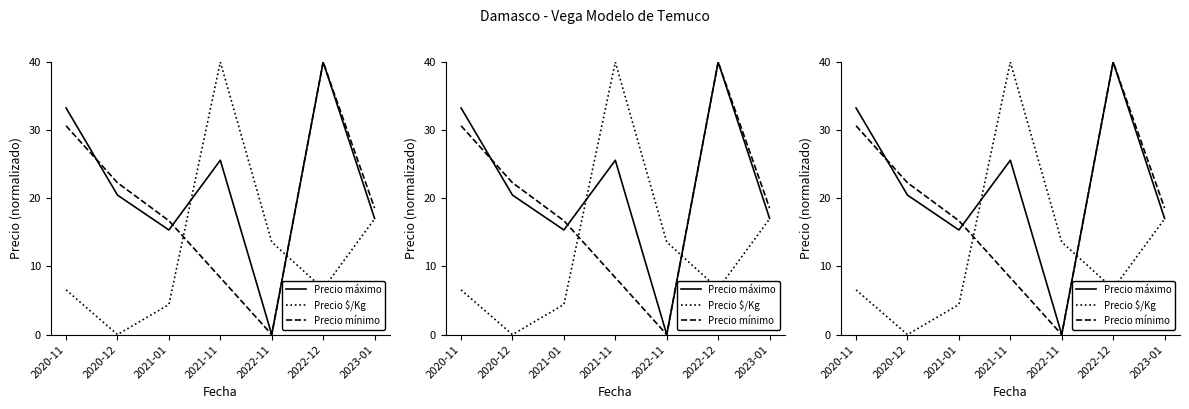

What is the sum of the Precio máximo values at 2022-11 and 2021-01?

15.3